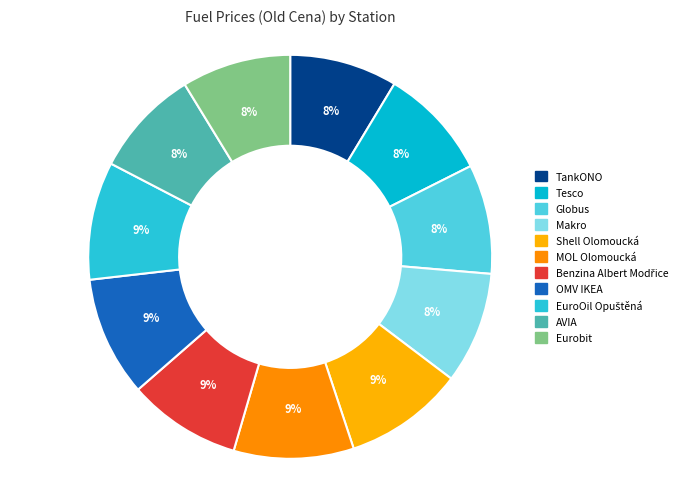

Which category has the smallest portion of the pie?

TankONO